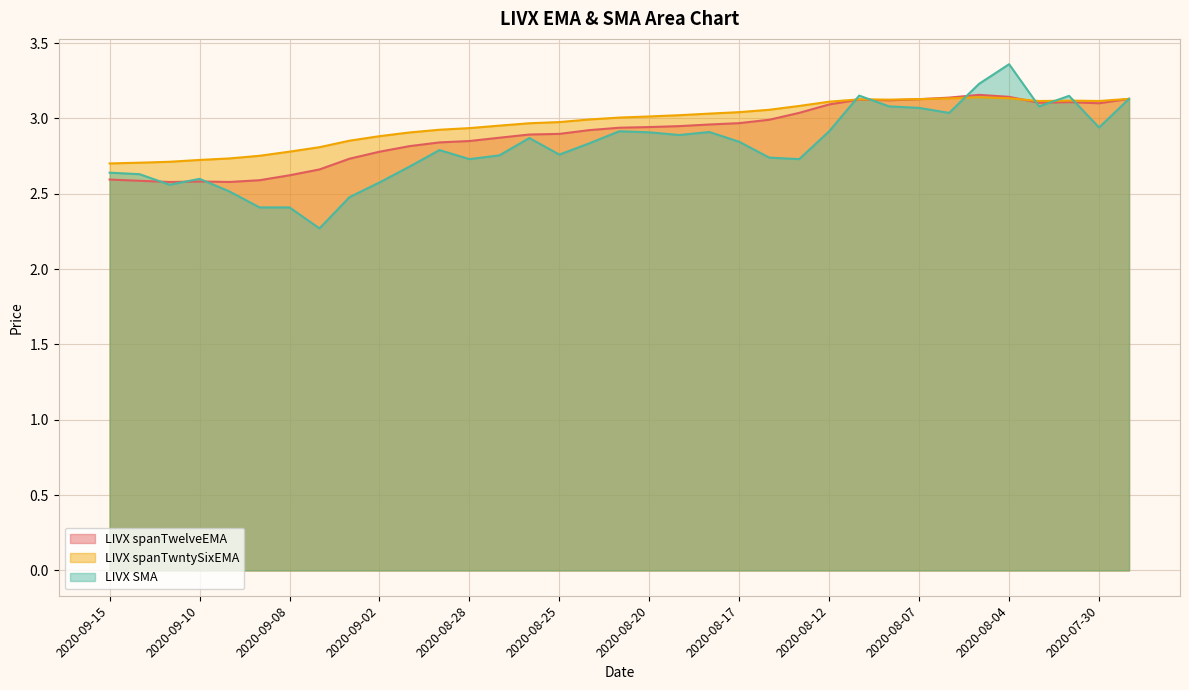

True or false: LIVX SMA has more than 2 interior local peaks.

True